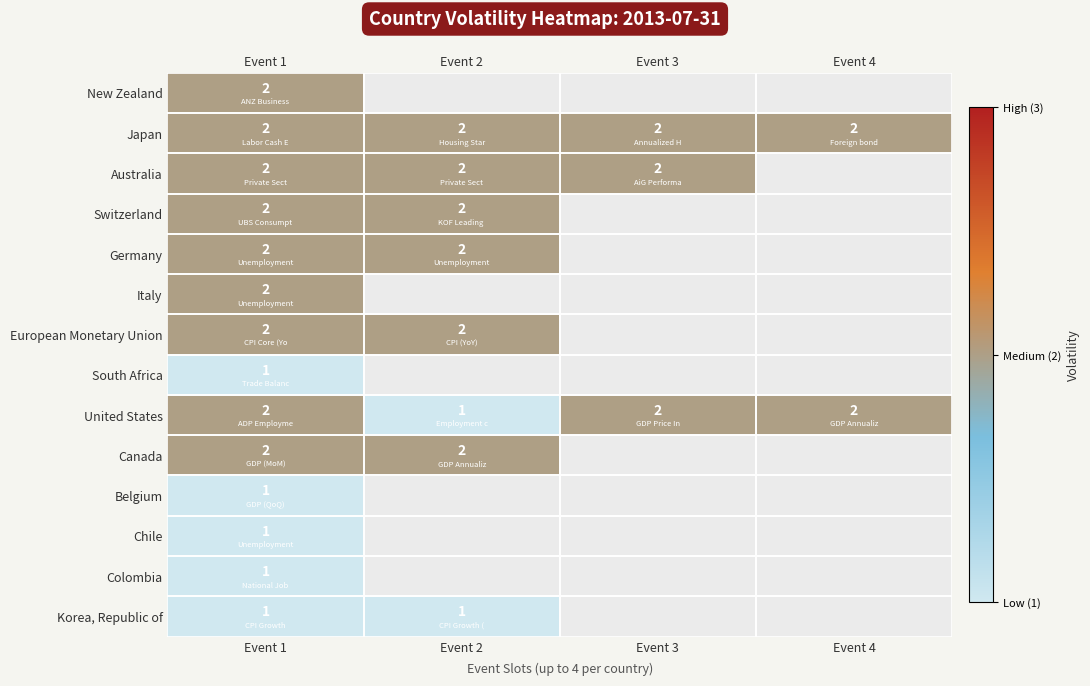

True or false: Belgium has a value of 1.5 at Event 1.

False